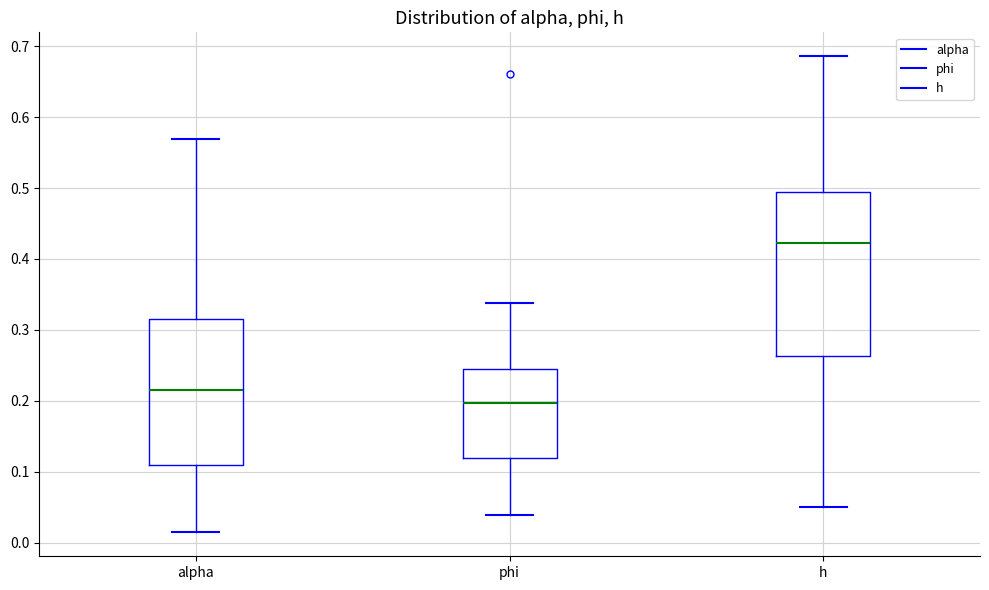

Reading left to right, transcribe this box plot: for each box, give where its median line is, the range the box spans, and where its two whiskers end, as read against the y-axis. The values are not printed on the chart, so give them approximately, as read against the axis.

alpha: median 0.22, box 0.11 to 0.32, whiskers 0.01 to 0.57
phi: median 0.20, box 0.12 to 0.25, whiskers 0.04 to 0.34
h: median 0.42, box 0.26 to 0.49, whiskers 0.05 to 0.69